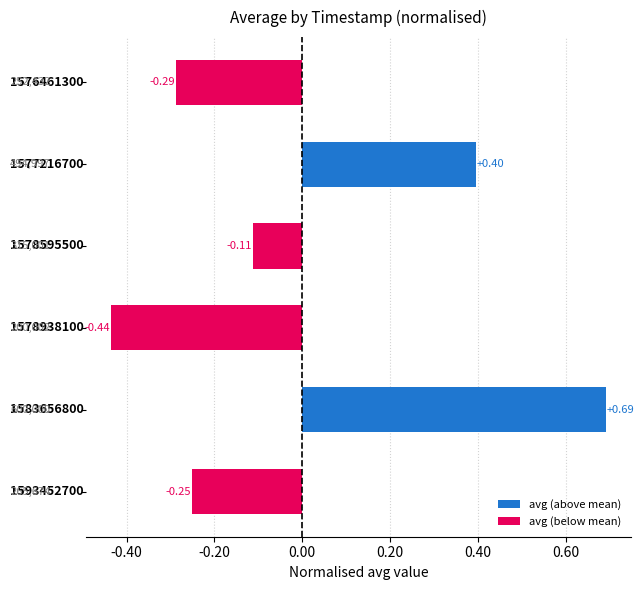

Are the bars horizontal?

Yes